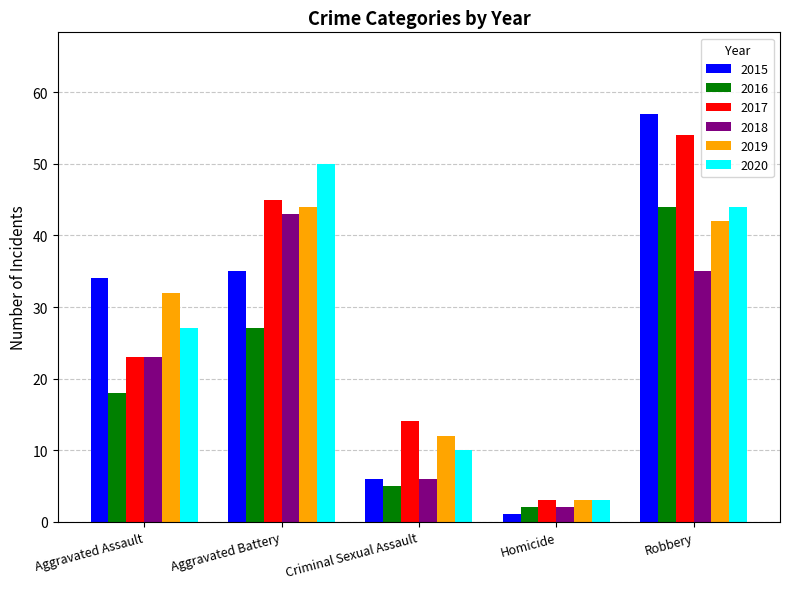

What is the label of the 1st bar from the right?

Robbery